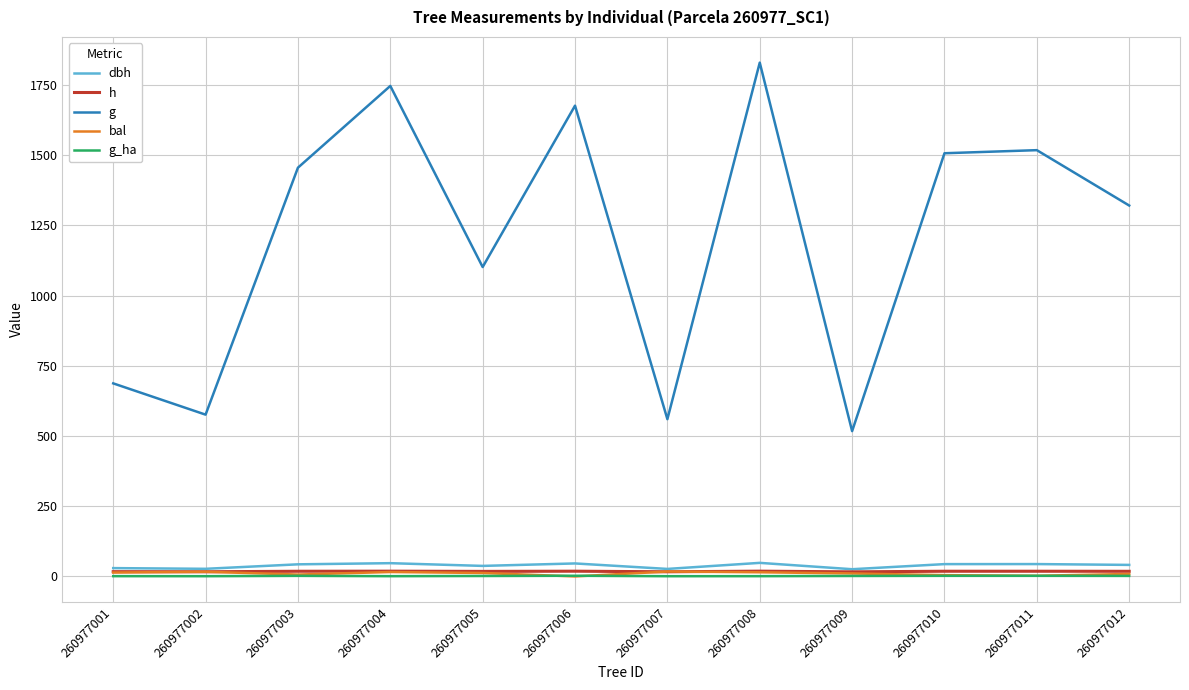

At which category is the sum across all series the highest?

260977008